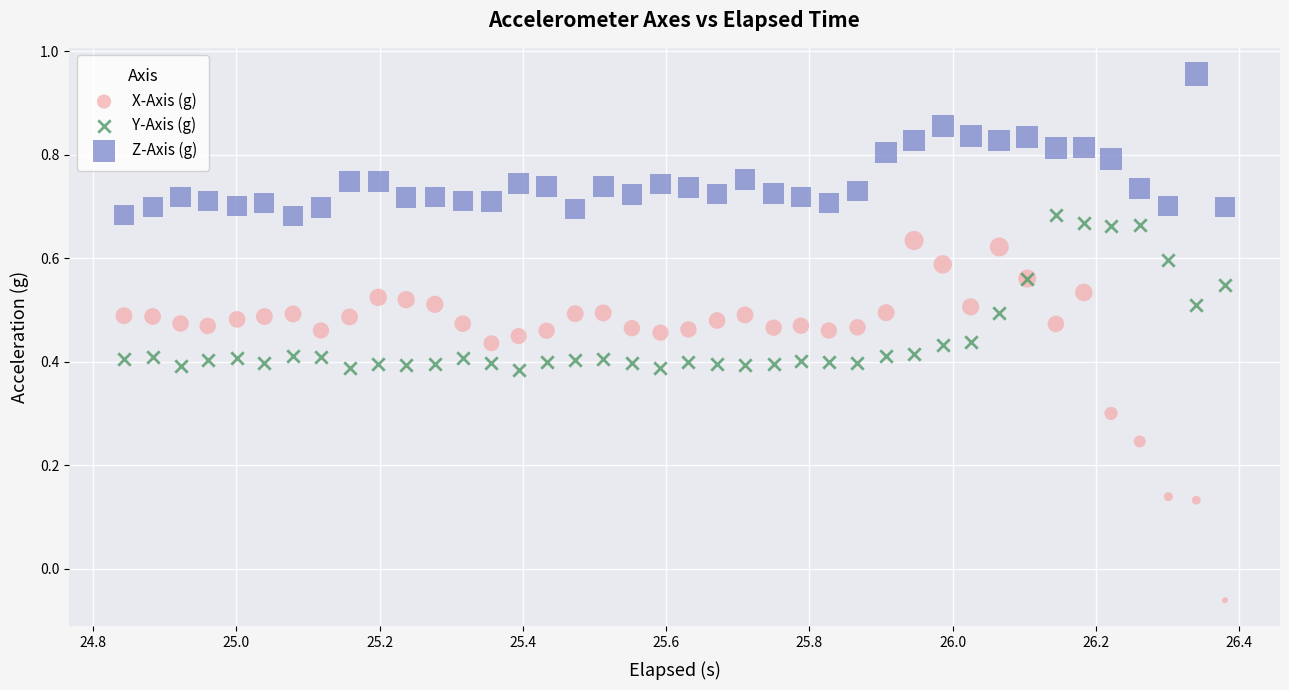

Which series contains the lowest Y value?

X-Axis (g)